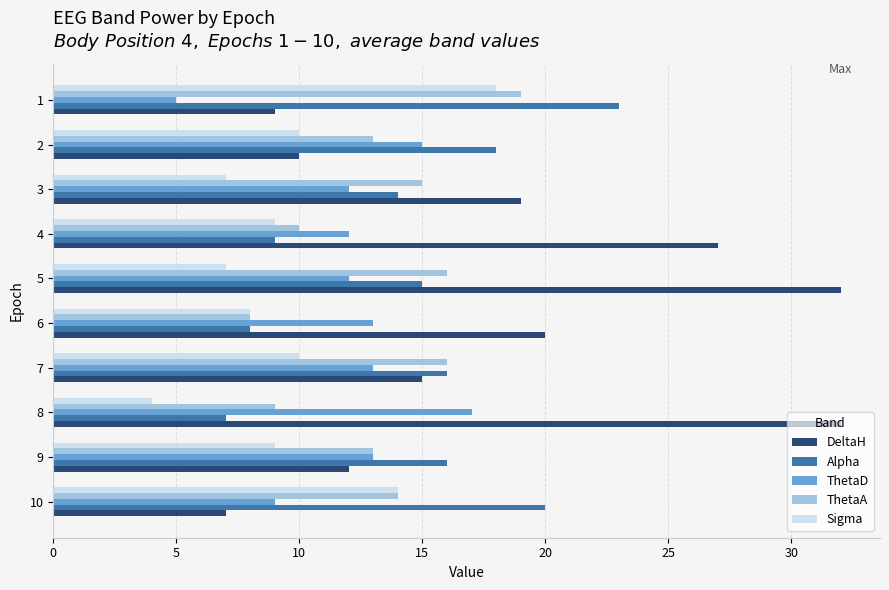

What is the greatest value displayed?

32